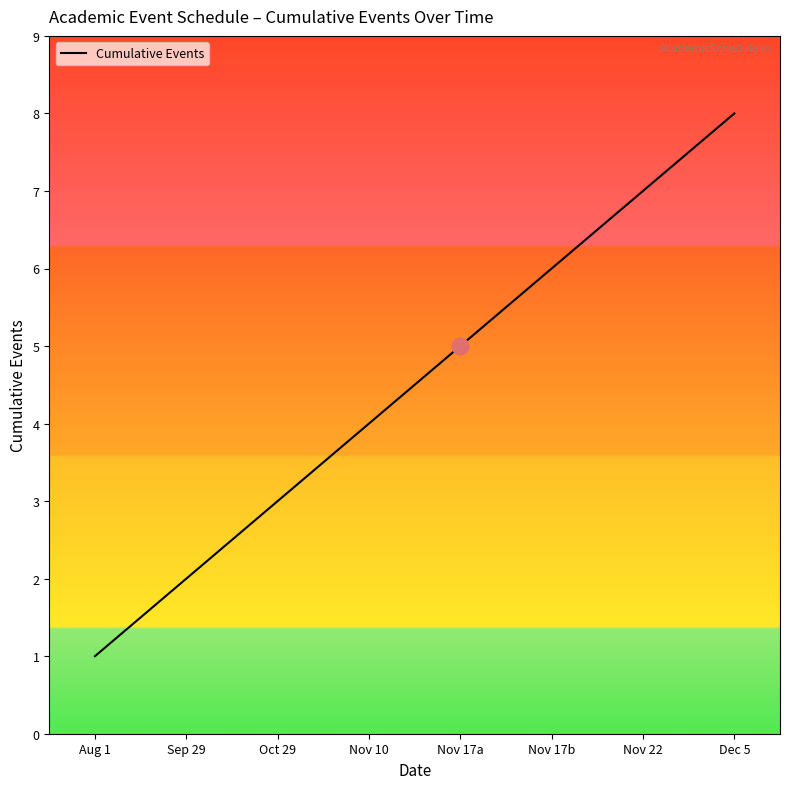

Count the values in the range 3 to 7.

5